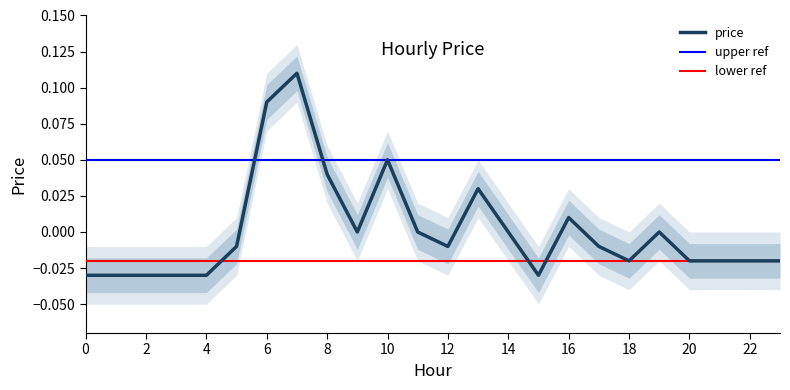

How many interior local valleys (lower than both neighbors) does the data have?

4